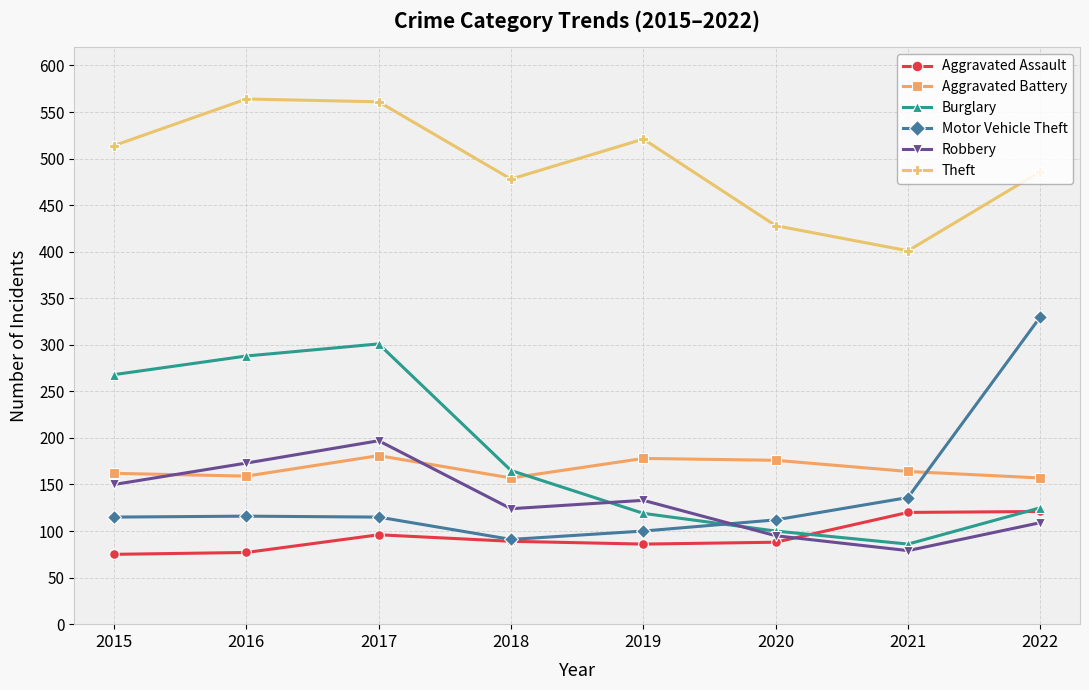

At which category does Burglary reach its first local peak?

2017